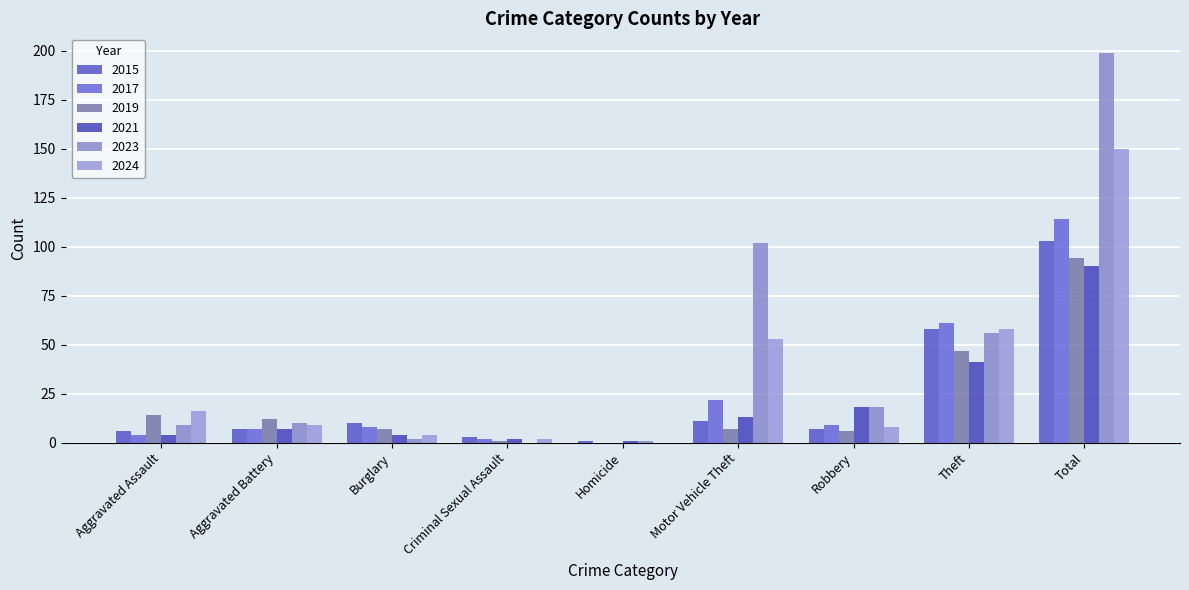

How many categories are shown in the chart?

9